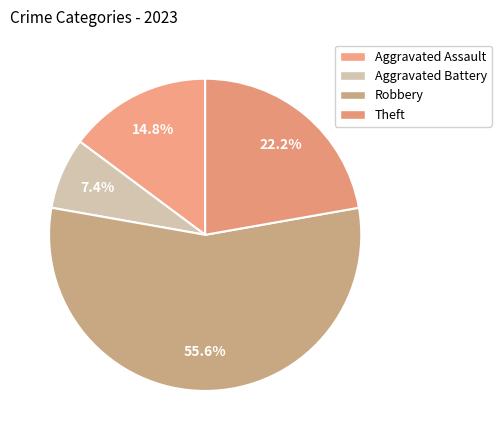

How many slices are in this pie chart?

4